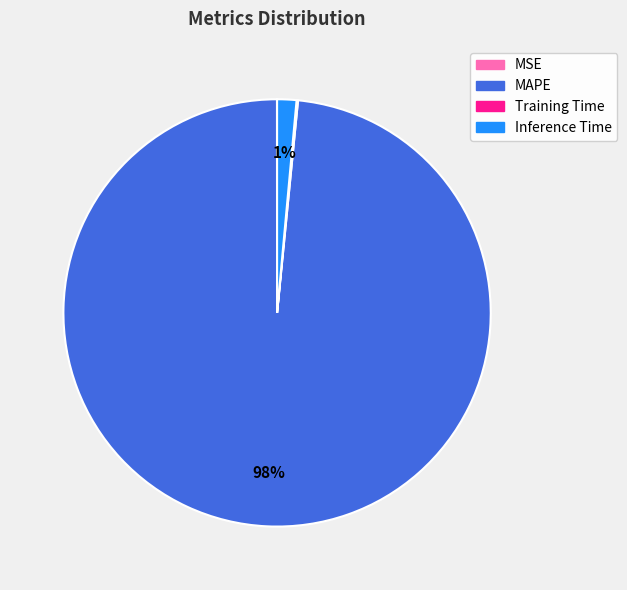

Is the sum of Inference Time and MAPE greater than half?

Yes